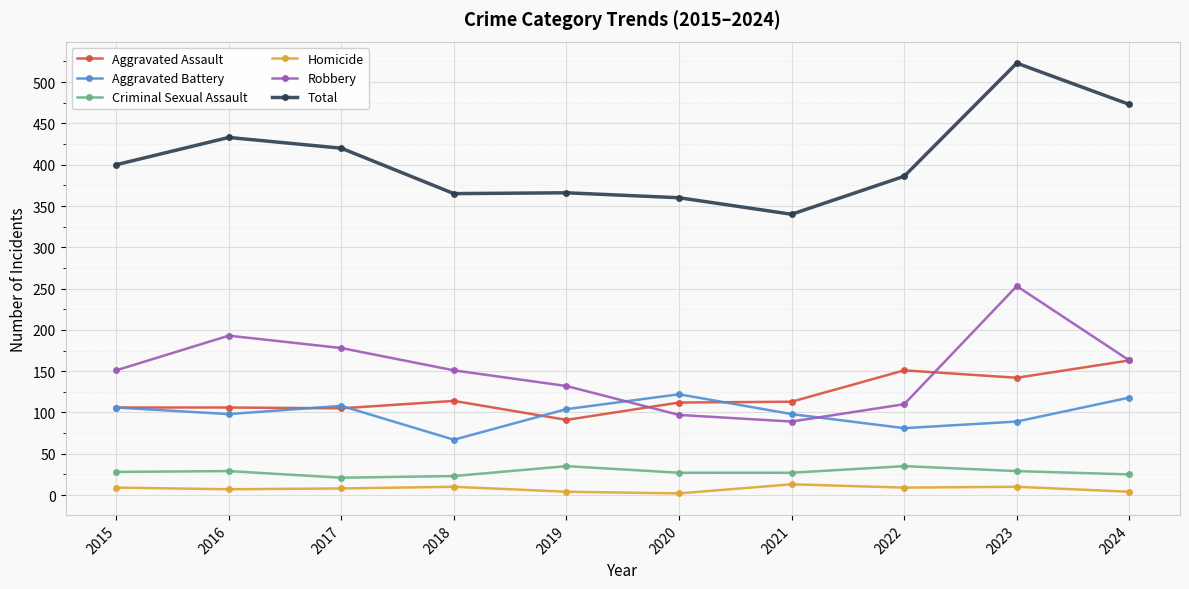

Rank the series at 2021 from lowest to highest value.

Homicide, Criminal Sexual Assault, Robbery, Aggravated Battery, Aggravated Assault, Total